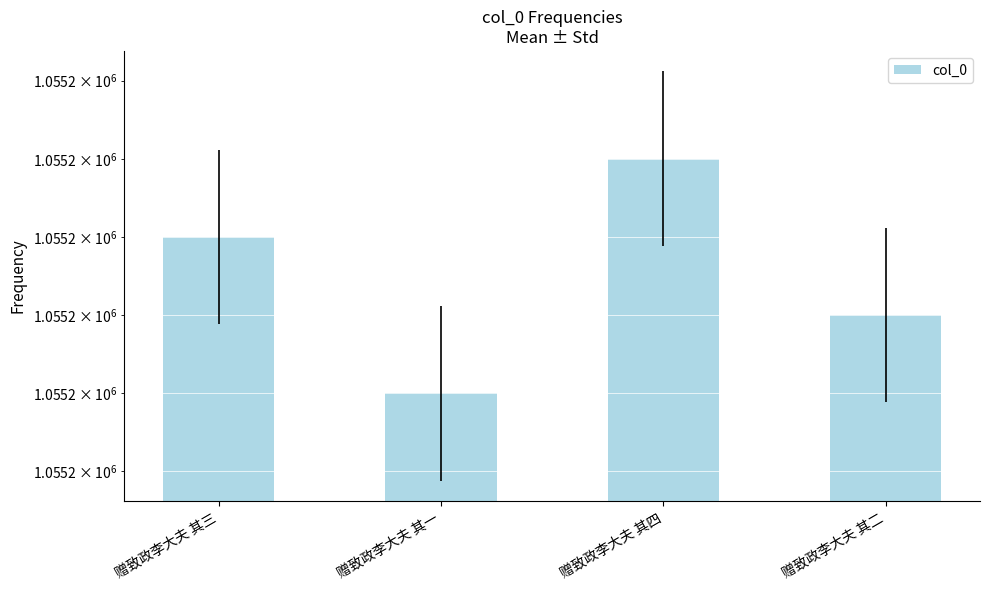

Are the bars horizontal?

No